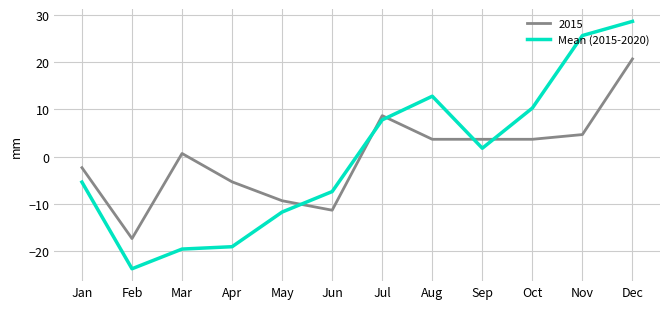

Rank the series at Nov from lowest to highest value.

2015, Mean (2015-2020)